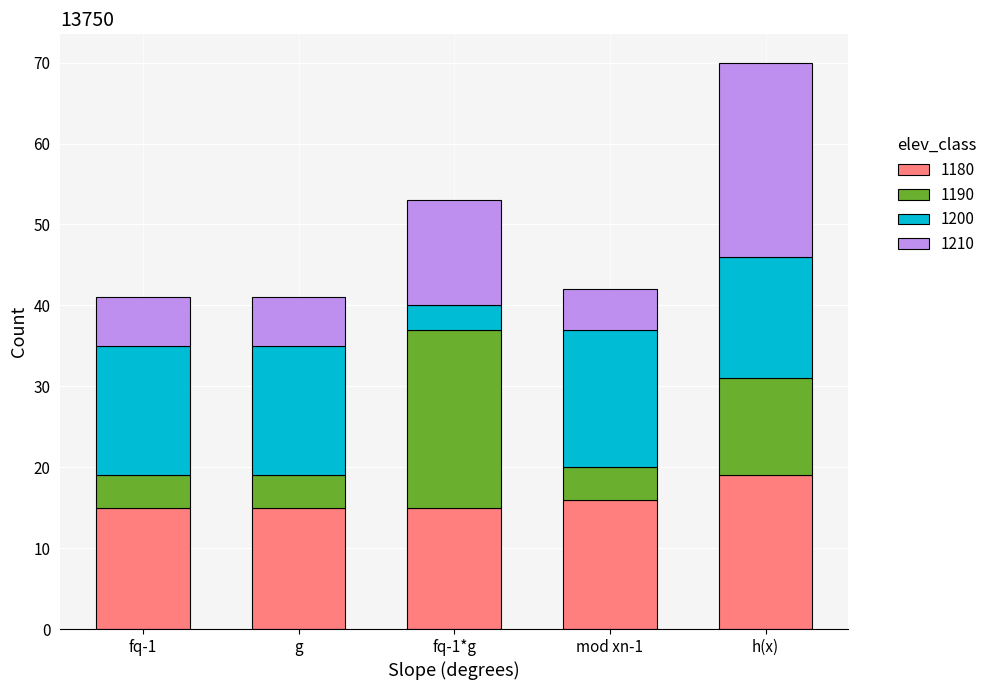

What is the sum of the 1180 values at fq-1*g and g?

30